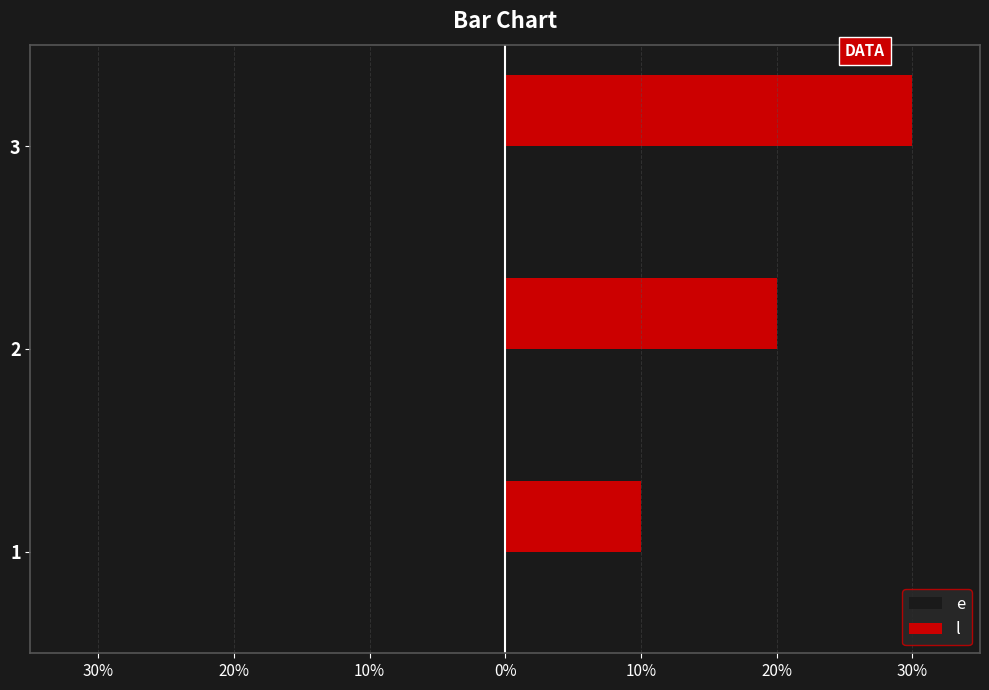

What is the smallest value displayed?

-20